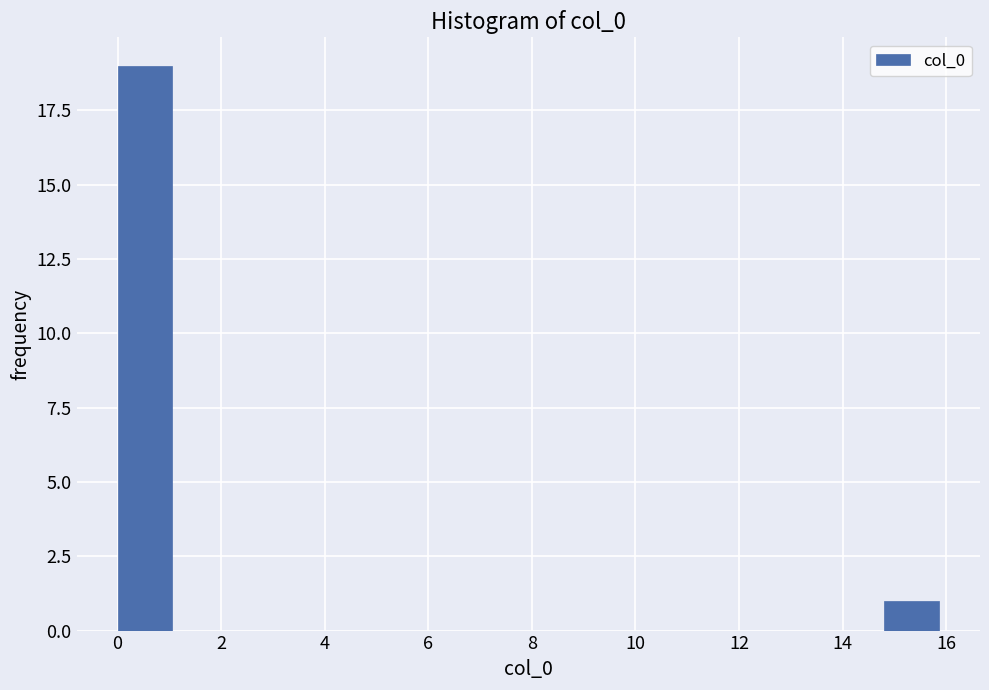

How tall is the bar that spans 14.8 to 15.8 on the x-axis? Neither the bar edges nor the heights are printed on the chart, so give them approximately, as read against the axes.

1